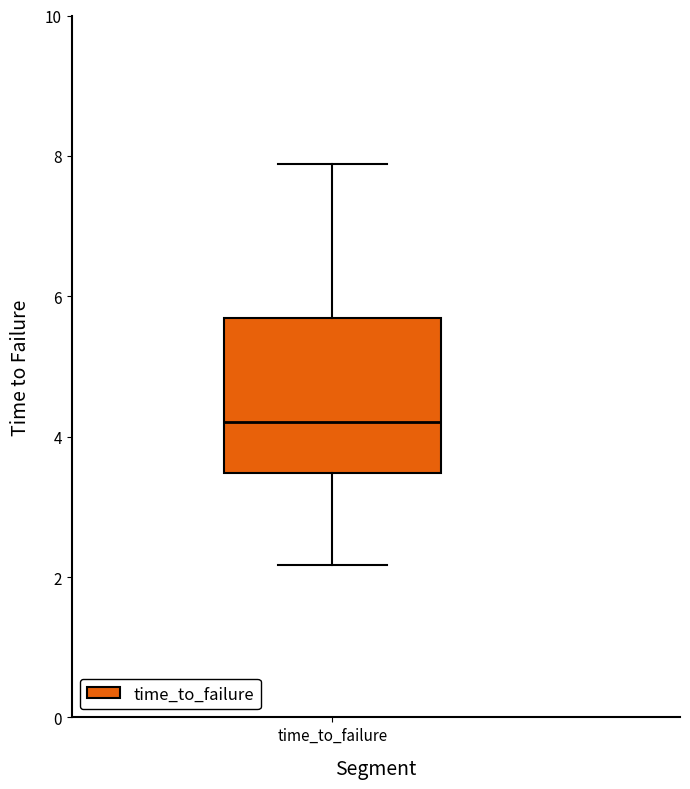

Transcribe this box plot: give where the median line is, the range the box spans, and where the two whiskers end, as read against the y-axis. The values are not printed on the chart, so give them approximately, as read against the axis.

median 4.2, box 3.4 to 5.6, whiskers 2.2 to 7.8